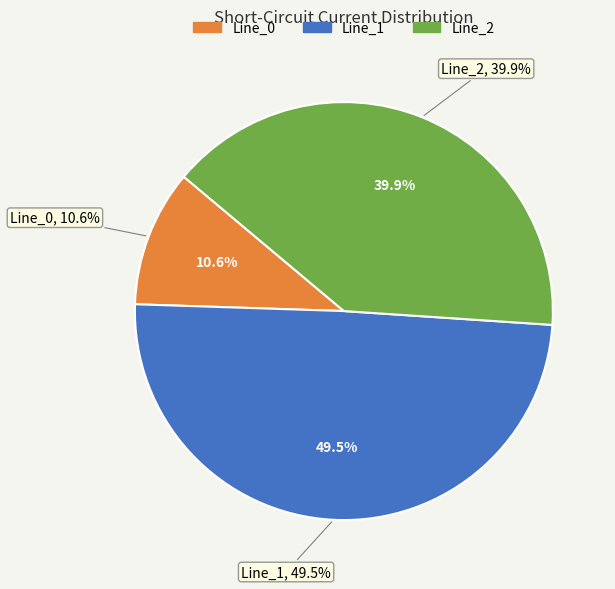

Which slice is the largest?

Line_1